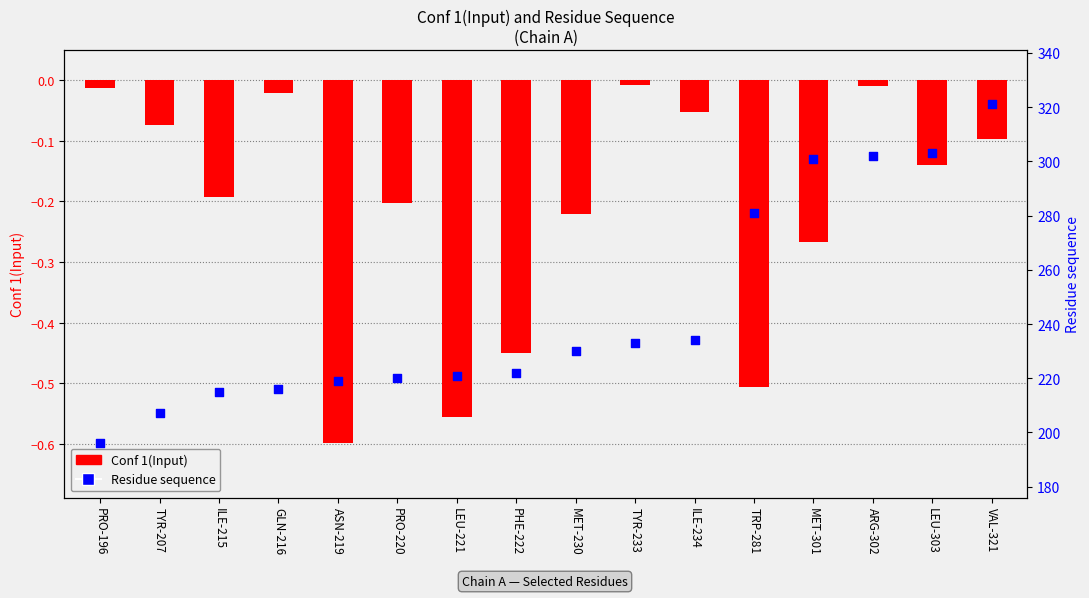

Which series has the largest total across all categories?

Residue sequence